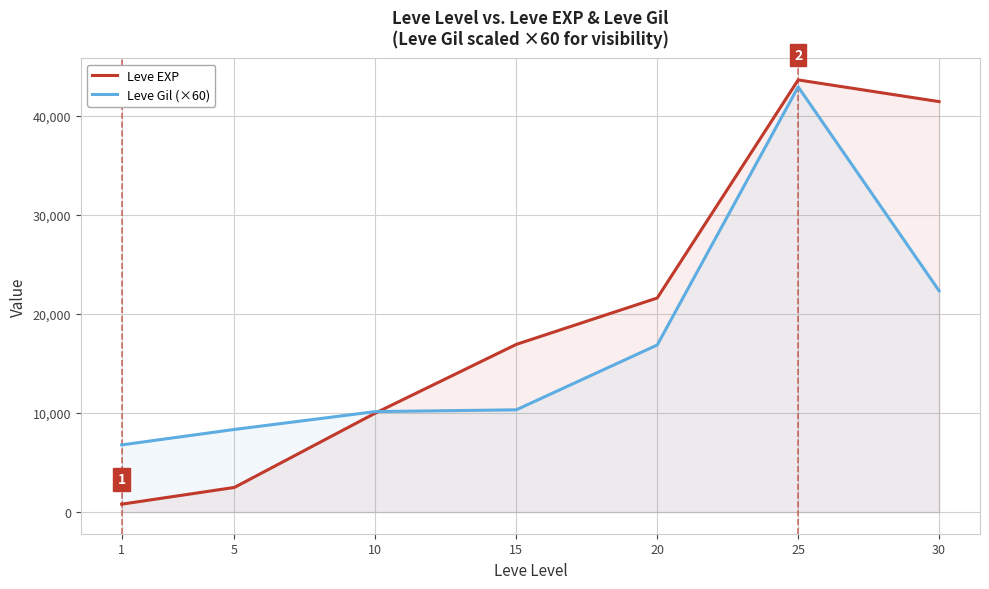

How many series are shown in this chart?

2